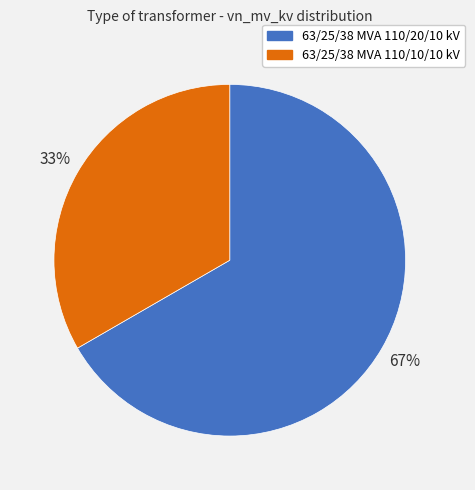

Approximately how many times larger is the value at 63/25/38 MVA 110/10/10 kV compared to 63/25/38 MVA 110/20/10 kV?

0.5